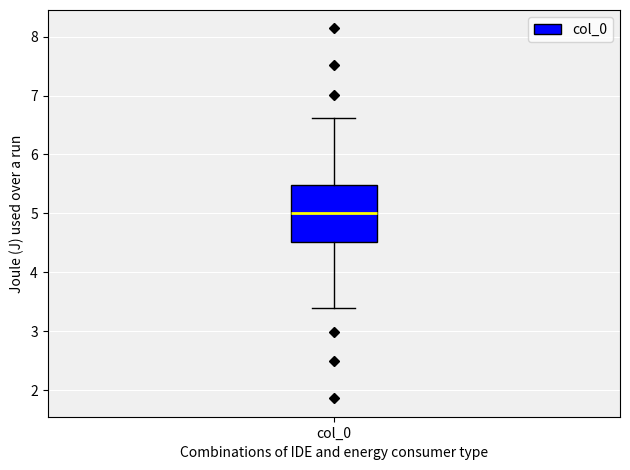

Read this box plot against the y-axis: the position of the median line, the range covered by the box, and the ends of both whiskers. The values are not printed on the chart, so give them approximately, as read against the axis.

median 5.0, box 4.5 to 5.5, whiskers 3.4 to 6.6